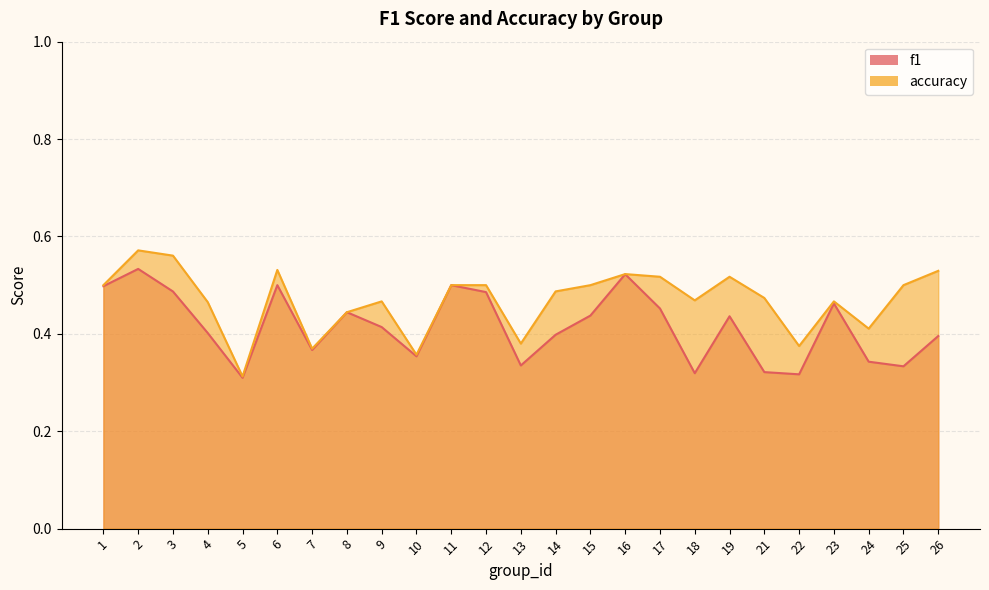

Does the chart have visible grid lines?

Yes